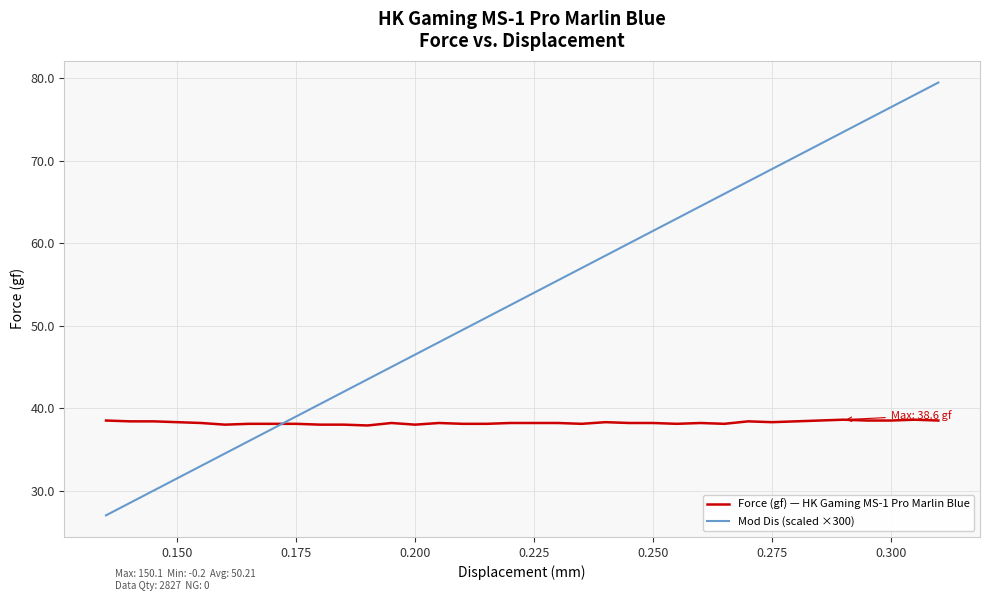

Which series has the largest range (max minus min)?

Mod Dis (scaled ×300)